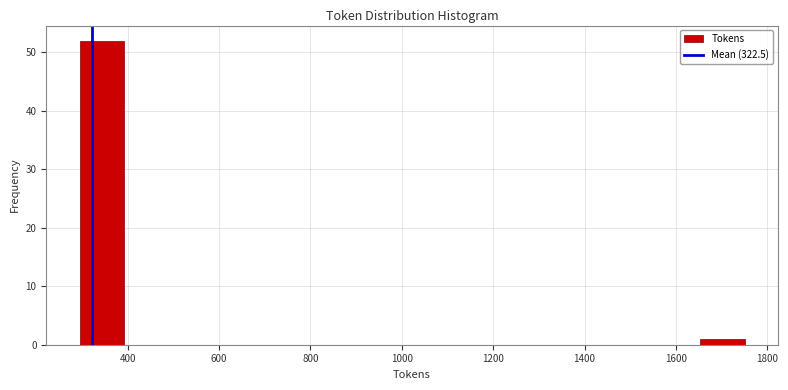

Which range on the x-axis has the tallest bar?

300 to 400